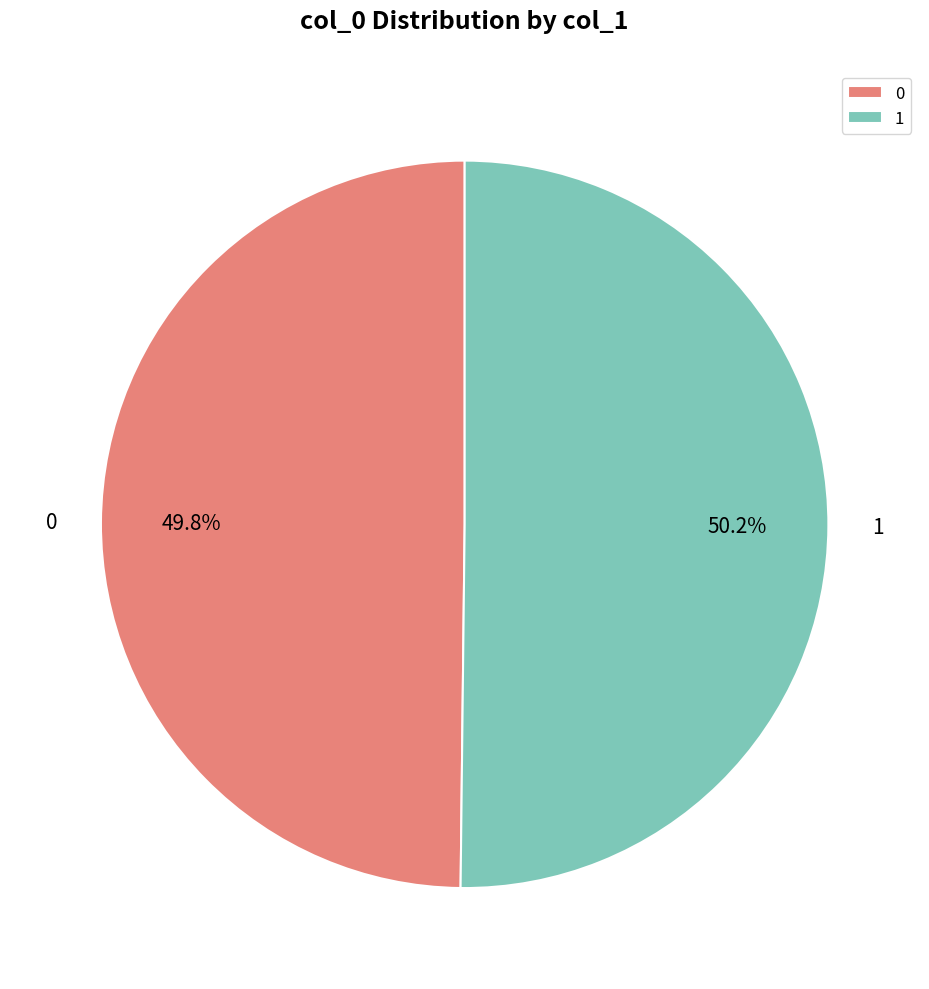

Is there any slice that represents more than half of the pie?

Yes